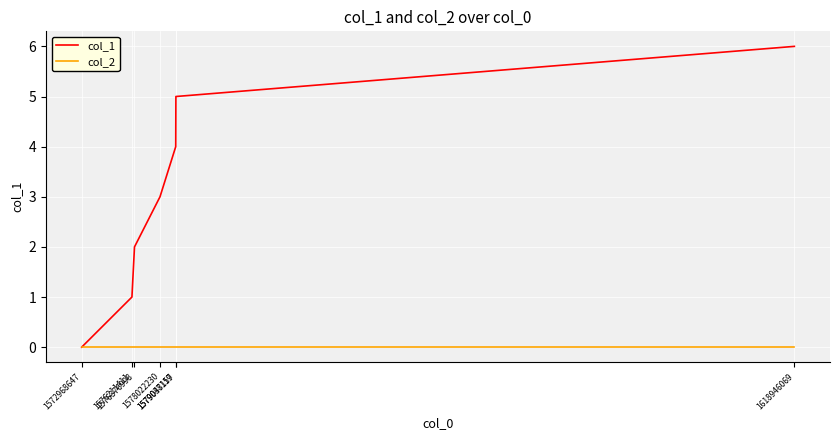

The value of col_1 at 1618946069 is 6. True or false?

True